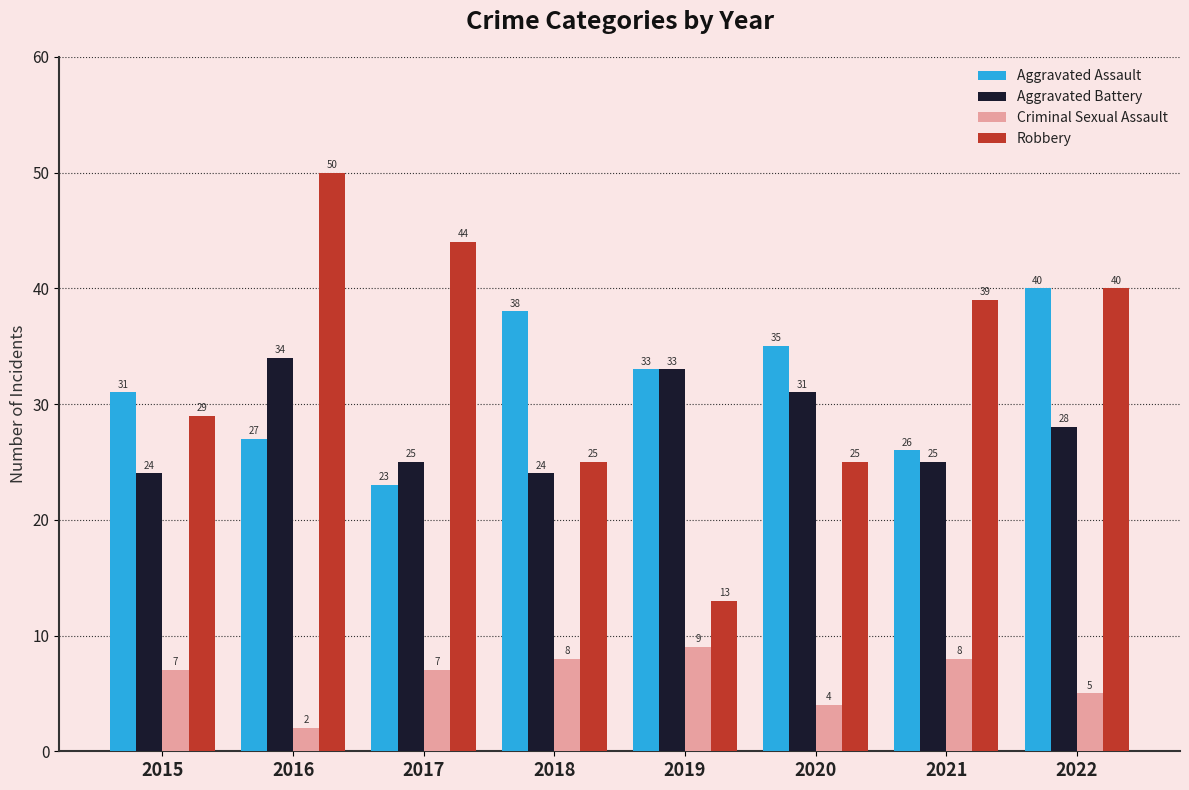

What is the difference between the Robbery values at 2016 and 2015?

21